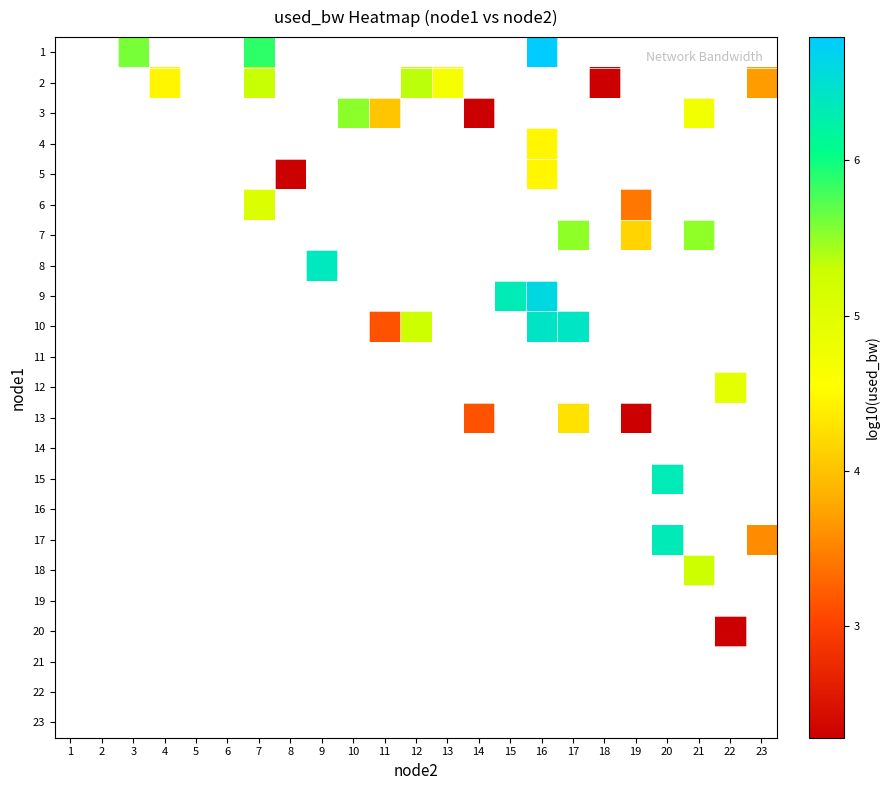

What is the smallest value displayed?

2.3